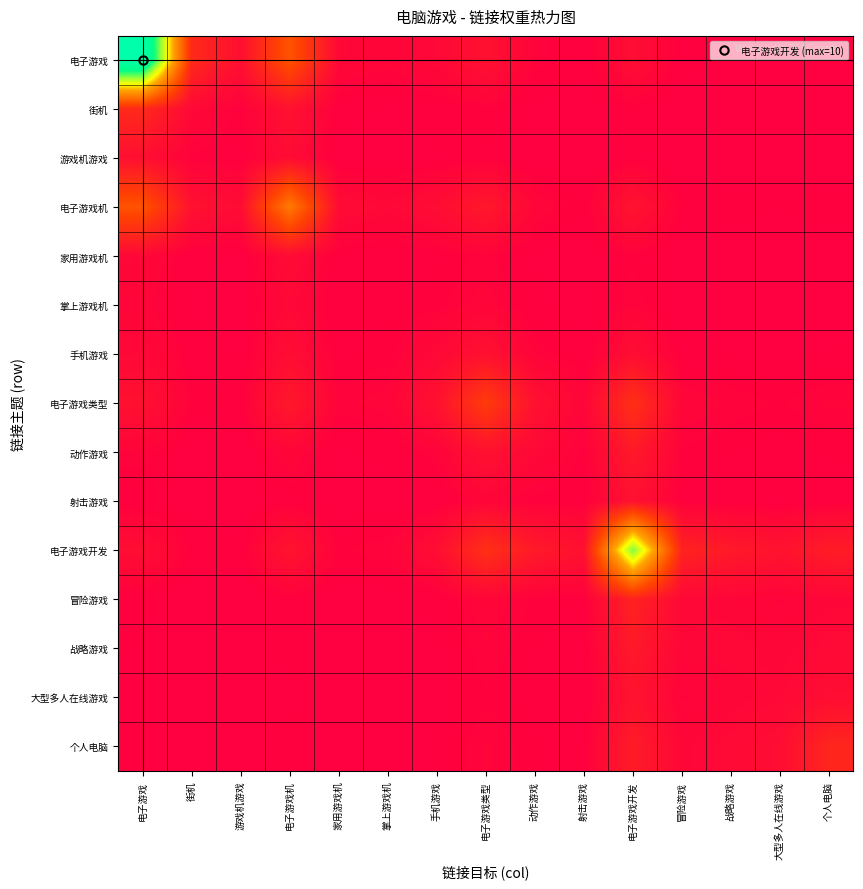

Reading left to right, list all the values displayed in this chart.

电子游戏: 电子游戏=12.0	街机=1.5	游戏机游戏=0.5	电子游戏机=2.8	家用游戏机=0.3	掌上游戏机=0.2	手机游戏=0.3	电子游戏类型=0.6	动作游戏=0.2	射击游戏=0.1	电子游戏开发=0.5	冒险游戏=0.1	战略游戏=0.1	大型多人在线游戏=0.0	个人电脑=0.1
街机: 电子游戏=1.5	街机=0.3	游戏机游戏=0.1	电子游戏机=0.6	家用游戏机=0.1	掌上游戏机=0.1	手机游戏=0.1	电子游戏类型=0.1	动作游戏=0.0	射击游戏=0.0	电子游戏开发=0.1	冒险游戏=0.0	战略游戏=0.0	大型多人在线游戏=0.0	个人电脑=0.0
游戏机游戏: 电子游戏=0.5	街机=0.1	游戏机游戏=0.1	电子游戏机=0.4	家用游戏机=0.0	掌上游戏机=0.0	手机游戏=0.1	电子游戏类型=0.1	动作游戏=0.0	射击游戏=0.0	电子游戏开发=0.1	冒险游戏=0.0	战略游戏=0.0	大型多人在线游戏=0.0	个人电脑=0.0
电子游戏机: 电子游戏=2.8	街机=0.6	游戏机游戏=0.4	电子游戏机=4.1	家用游戏机=0.4	掌上游戏机=0.3	手机游戏=0.5	电子游戏类型=0.9	动作游戏=0.3	射击游戏=0.1	电子游戏开发=0.7	冒险游戏=0.1	战略游戏=0.1	大型多人在线游戏=0.1	个人电脑=0.1
家用游戏机: 电子游戏=0.3	街机=0.1	游戏机游戏=0.0	电子游戏机=0.4	家用游戏机=0.1	掌上游戏机=0.1	手机游戏=0.1	电子游戏类型=0.2	动作游戏=0.1	射击游戏=0.0	电子游戏开发=0.1	冒险游戏=0.0	战略游戏=0.0	大型多人在线游戏=0.0	个人电脑=0.0
掌上游戏机: 电子游戏=0.2	街机=0.1	游戏机游戏=0.0	电子游戏机=0.3	家用游戏机=0.1	掌上游戏机=0.1	手机游戏=0.1	电子游戏类型=0.2	动作游戏=0.1	射击游戏=0.0	电子游戏开发=0.2	冒险游戏=0.0	战略游戏=0.0	大型多人在线游戏=0.0	个人电脑=0.0
手机游戏: 电子游戏=0.3	街机=0.1	游戏机游戏=0.1	电子游戏机=0.5	家用游戏机=0.1	掌上游戏机=0.1	手机游戏=0.3	电子游戏类型=0.6	动作游戏=0.2	射击游戏=0.1	电子游戏开发=0.5	冒险游戏=0.1	战略游戏=0.1	大型多人在线游戏=0.0	个人电脑=0.1
电子游戏类型: 电子游戏=0.6	街机=0.1	游戏机游戏=0.1	电子游戏机=0.9	家用游戏机=0.2	掌上游戏机=0.2	手机游戏=0.6	电子游戏类型=2.1	动作游戏=0.6	射击游戏=0.2	电子游戏开发=1.7	冒险游戏=0.3	战略游戏=0.2	大型多人在线游戏=0.1	个人电脑=0.2
动作游戏: 电子游戏=0.2	街机=0.0	游戏机游戏=0.0	电子游戏机=0.3	家用游戏机=0.1	掌上游戏机=0.1	手机游戏=0.2	电子游戏类型=0.6	动作游戏=0.3	射击游戏=0.1	电子游戏开发=0.9	冒险游戏=0.1	战略游戏=0.1	大型多人在线游戏=0.1	个人电脑=0.1
射击游戏: 电子游戏=0.1	街机=0.0	游戏机游戏=0.0	电子游戏机=0.1	家用游戏机=0.0	掌上游戏机=0.0	手机游戏=0.1	电子游戏类型=0.2	动作游戏=0.1	射击游戏=0.1	电子游戏开发=0.6	冒险游戏=0.1	战略游戏=0.1	大型多人在线游戏=0.1	个人电脑=0.1
电子游戏开发: 电子游戏=0.5	街机=0.1	游戏机游戏=0.1	电子游戏机=0.7	家用游戏机=0.1	掌上游戏机=0.2	手机游戏=0.5	电子游戏类型=1.7	动作游戏=0.9	射击游戏=0.6	电子游戏开发=8.3	冒险游戏=1.2	战略游戏=0.9	大型多人在线游戏=0.7	个人电脑=1.0
冒险游戏: 电子游戏=0.1	街机=0.0	游戏机游戏=0.0	电子游戏机=0.1	家用游戏机=0.0	掌上游戏机=0.0	手机游戏=0.1	电子游戏类型=0.3	动作游戏=0.1	射击游戏=0.1	电子游戏开发=1.2	冒险游戏=0.3	战略游戏=0.2	大型多人在线游戏=0.2	个人电脑=0.3
战略游戏: 电子游戏=0.1	街机=0.0	游戏机游戏=0.0	电子游戏机=0.1	家用游戏机=0.0	掌上游戏机=0.0	手机游戏=0.1	电子游戏类型=0.2	动作游戏=0.1	射击游戏=0.1	电子游戏开发=0.9	冒险游戏=0.2	战略游戏=0.3	大型多人在线游戏=0.2	个人电脑=0.4
大型多人在线游戏: 电子游戏=0.0	街机=0.0	游戏机游戏=0.0	电子游戏机=0.1	家用游戏机=0.0	掌上游戏机=0.0	手机游戏=0.0	电子游戏类型=0.1	动作游戏=0.1	射击游戏=0.1	电子游戏开发=0.7	冒险游戏=0.2	战略游戏=0.2	大型多人在线游戏=0.3	个人电脑=0.5
个人电脑: 电子游戏=0.1	街机=0.0	游戏机游戏=0.0	电子游戏机=0.1	家用游戏机=0.0	掌上游戏机=0.0	手机游戏=0.1	电子游戏类型=0.2	动作游戏=0.1	射击游戏=0.1	电子游戏开发=1.0	冒险游戏=0.3	战略游戏=0.4	大型多人在线游戏=0.5	个人电脑=1.3